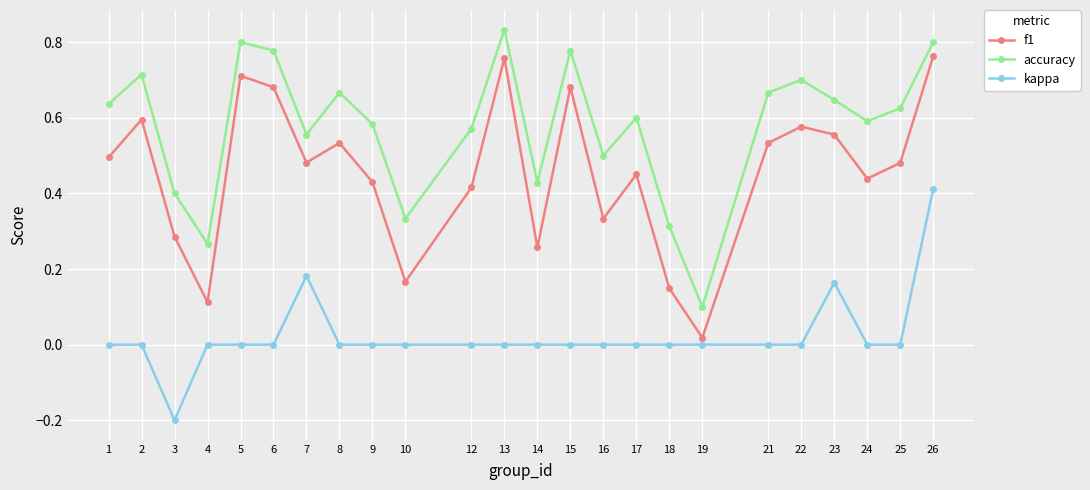

Rank the series by their average value, from lowest to highest.

kappa, f1, accuracy